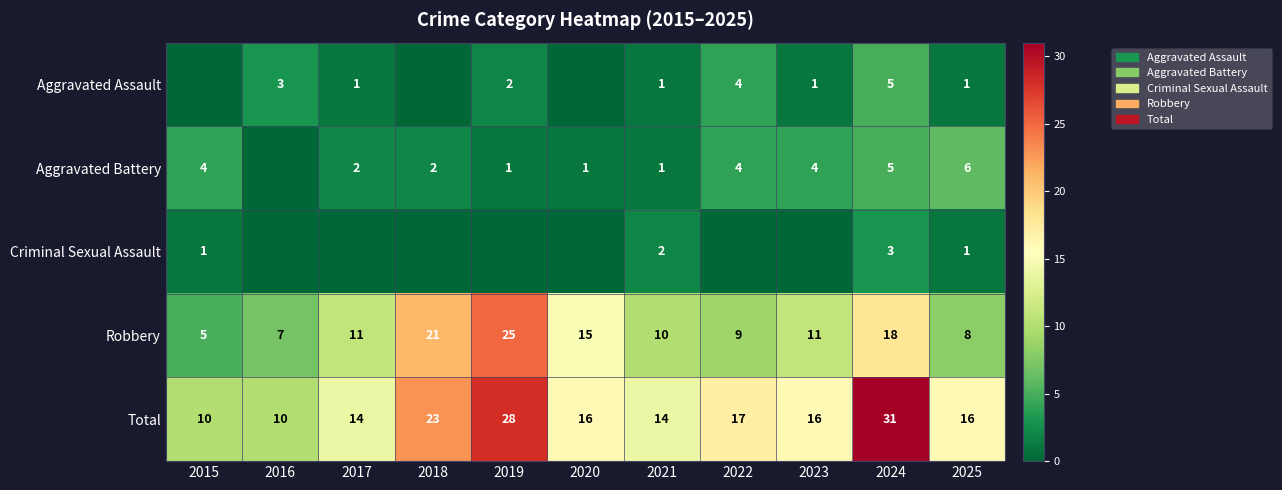

At which label is Robbery closest to 15?

2020